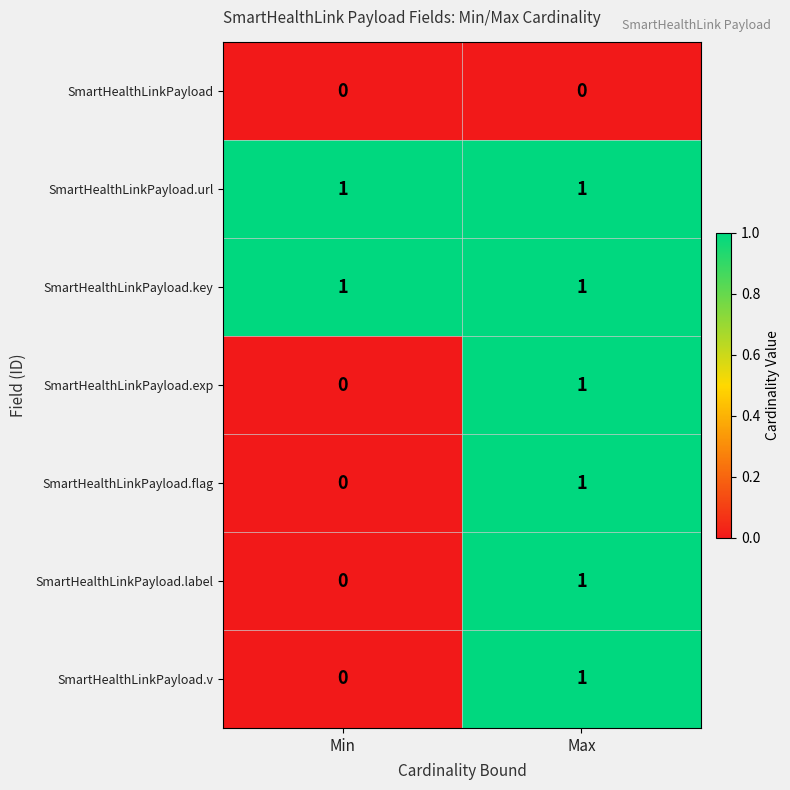

Where is SmartHealthLinkPayload.label nearest to the value 0?

Min